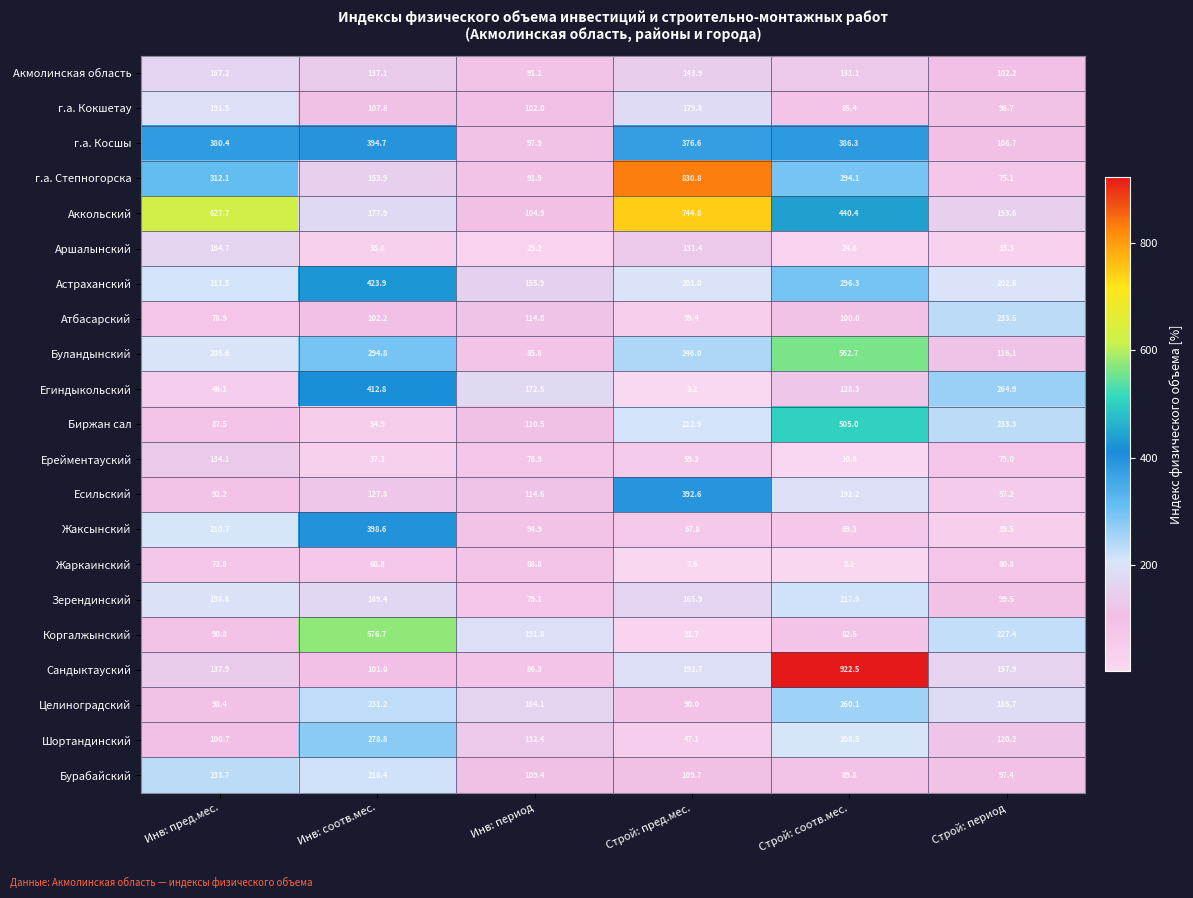

What is the minimum value for г.а. Степногорска?

75.1